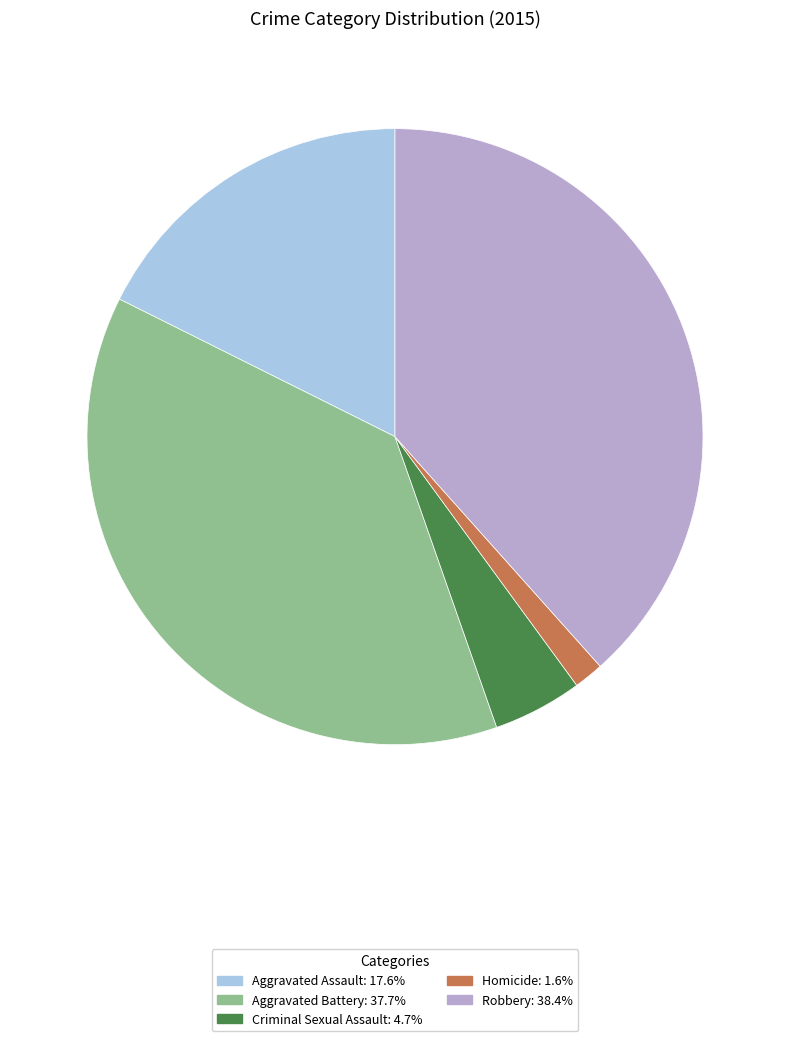

Rank the categories by value from lowest to highest.

Homicide, Criminal Sexual Assault, Aggravated Assault, Aggravated Battery, Robbery